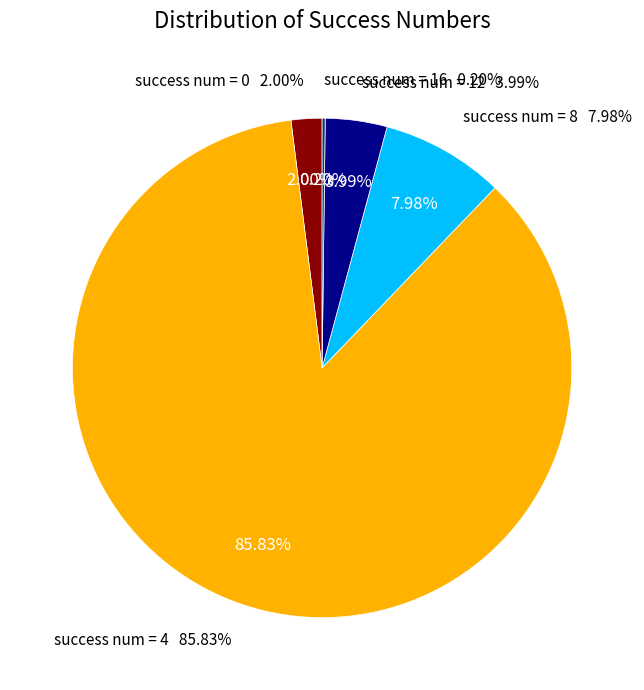

Is it true that 0 is 1% of the pie?

False